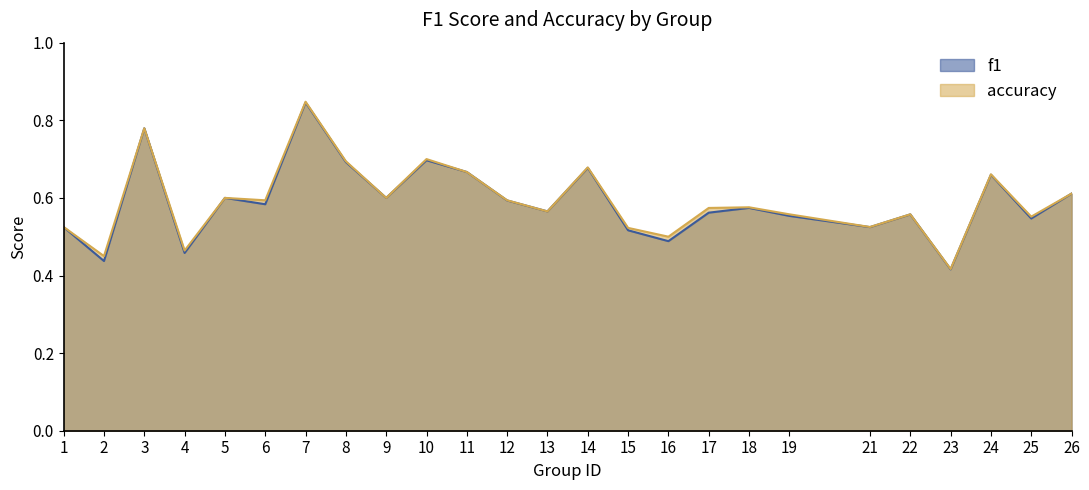

Which category has the highest value across all series?

7